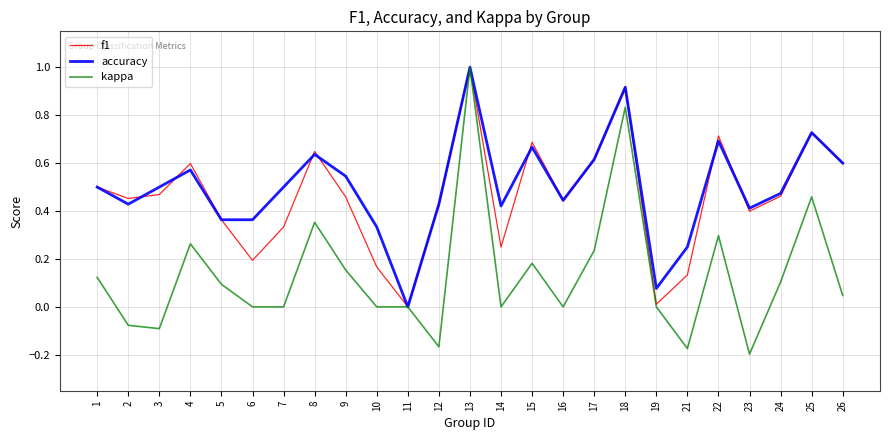

What is the difference between the maximum and minimum values in the f1 series?

1.0